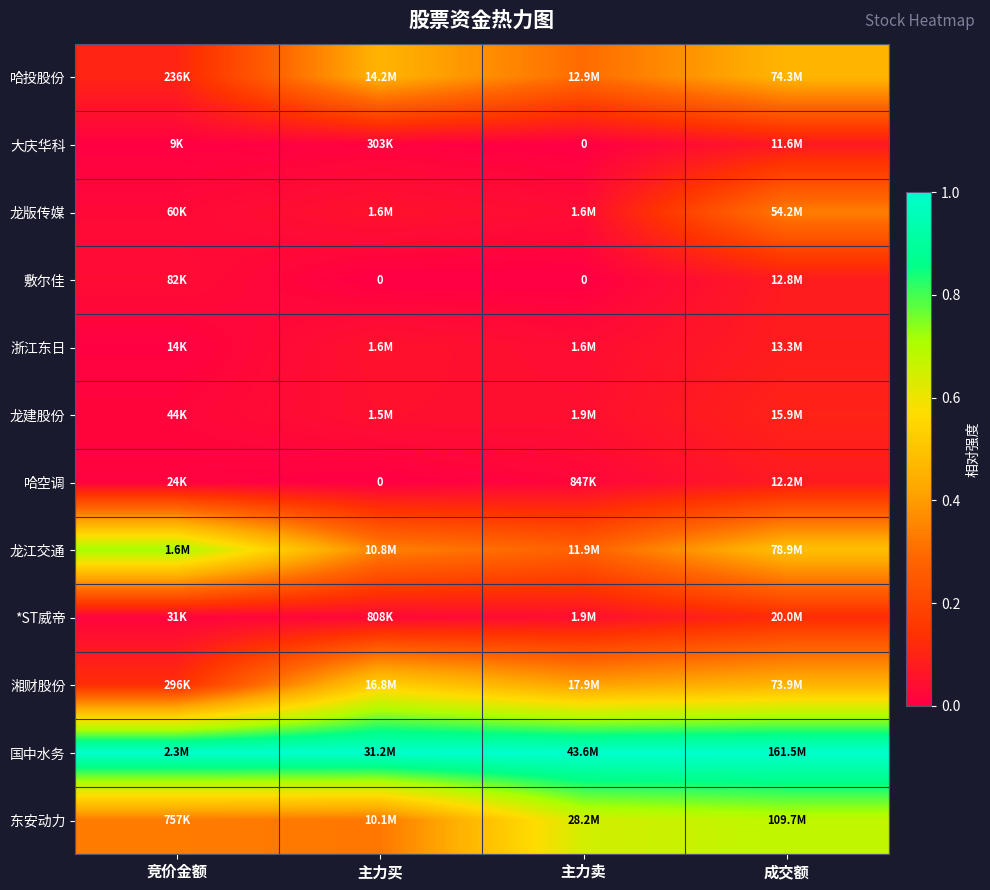

Rank the series at 成交额 from highest to lowest value.

国中水务, 东安动力, 龙江交通, 哈投股份, 湘财股份, 龙版传媒, *ST威帝, 龙建股份, 浙江东日, 敷尔佳, 哈空调, 大庆华科